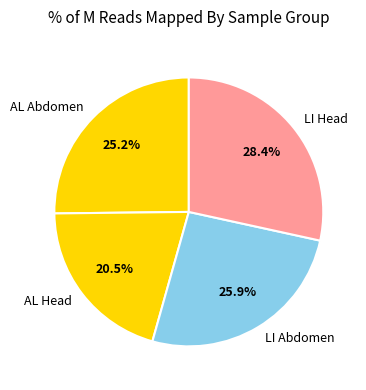

Is there a majority slice in this chart?

No